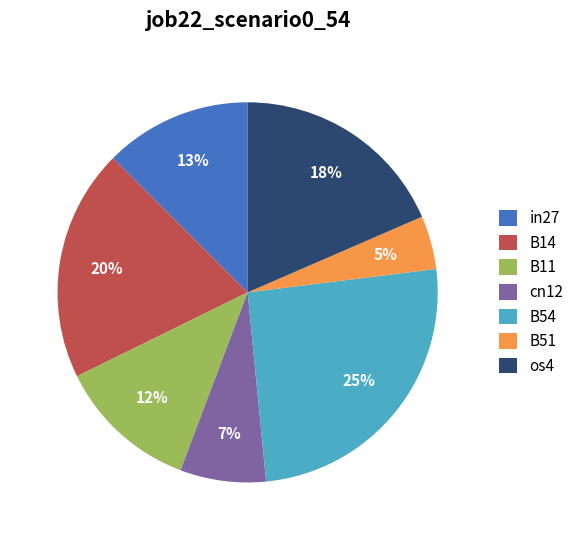

Is the sum of B11 and cn12 greater than half?

No